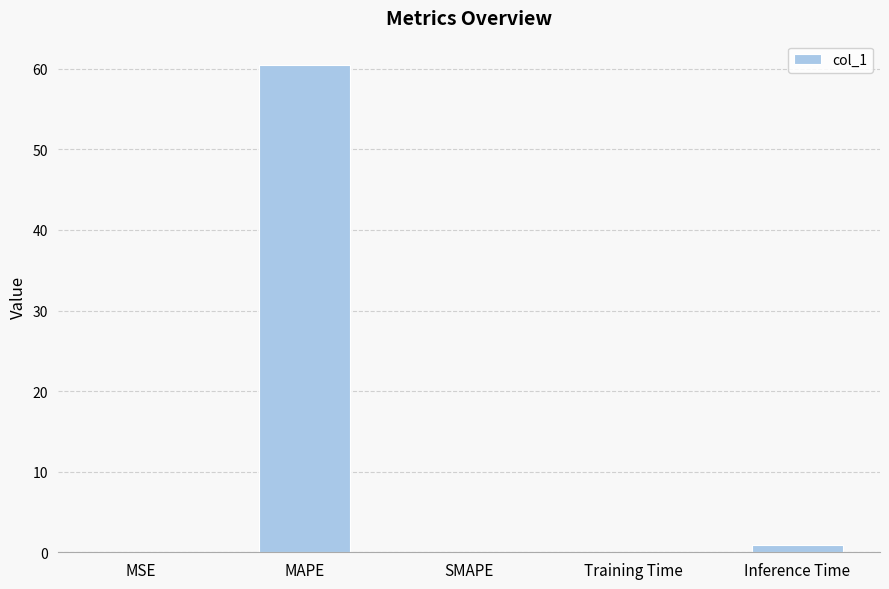

Between MSE and MAPE, which is larger?

MAPE